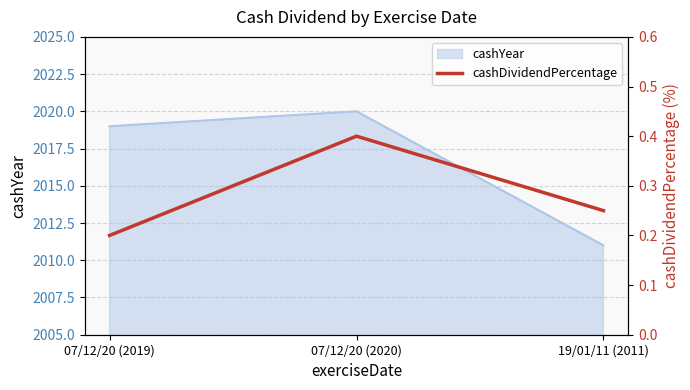

What is the maximum value for cashYear?

2020